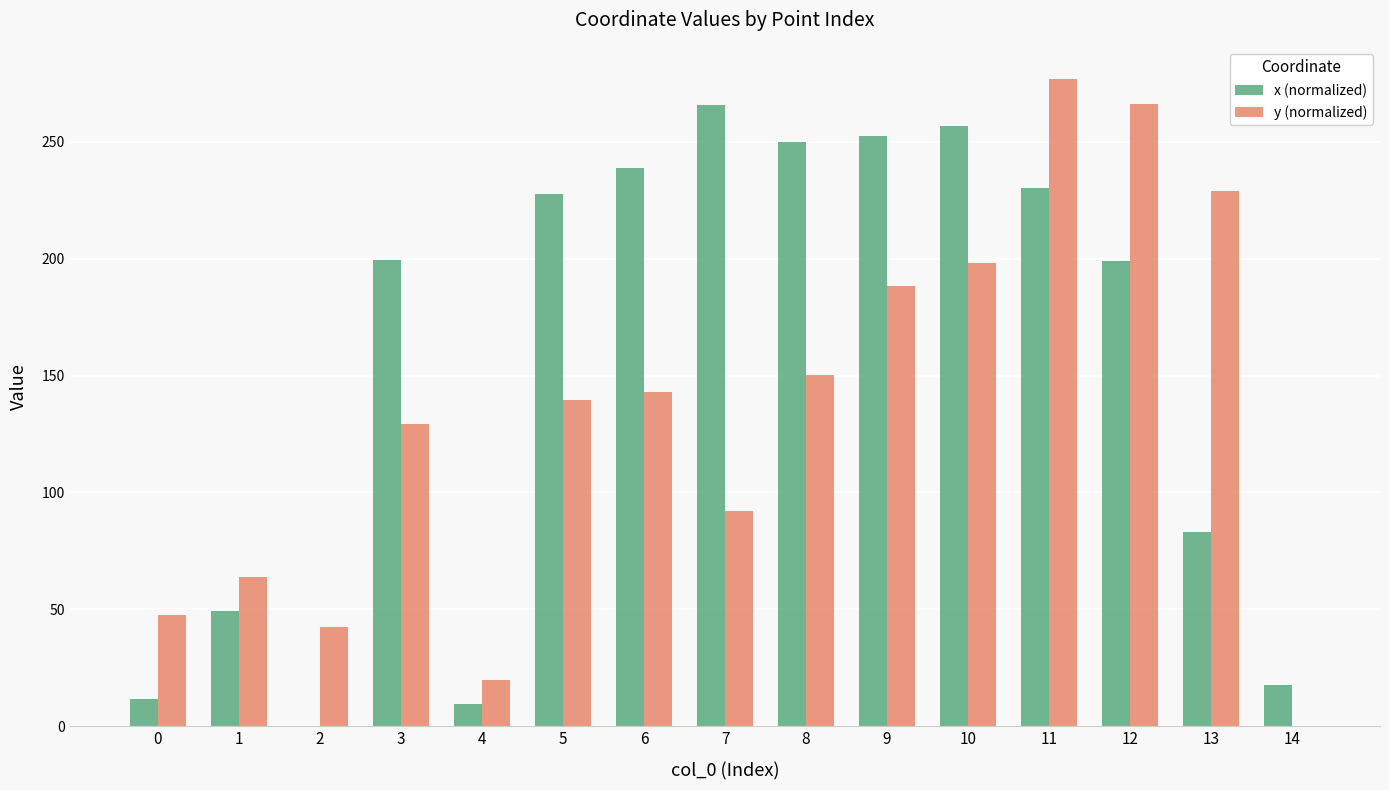

At which category does the chart reach its peak across all series?

11